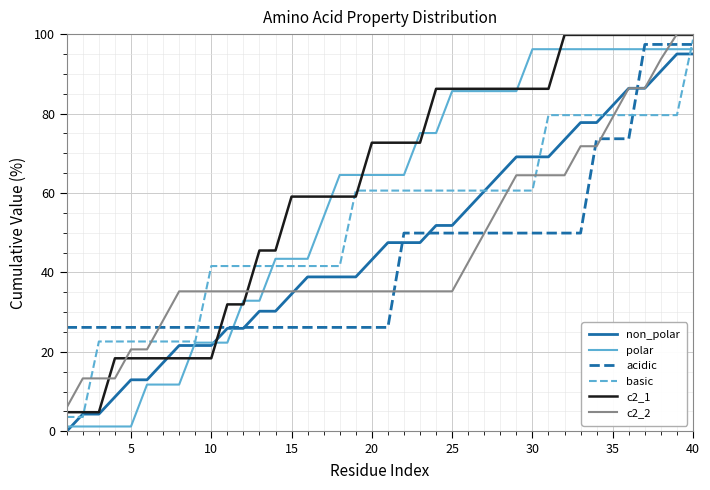

What is the maximum value shown in the chart?

100.0